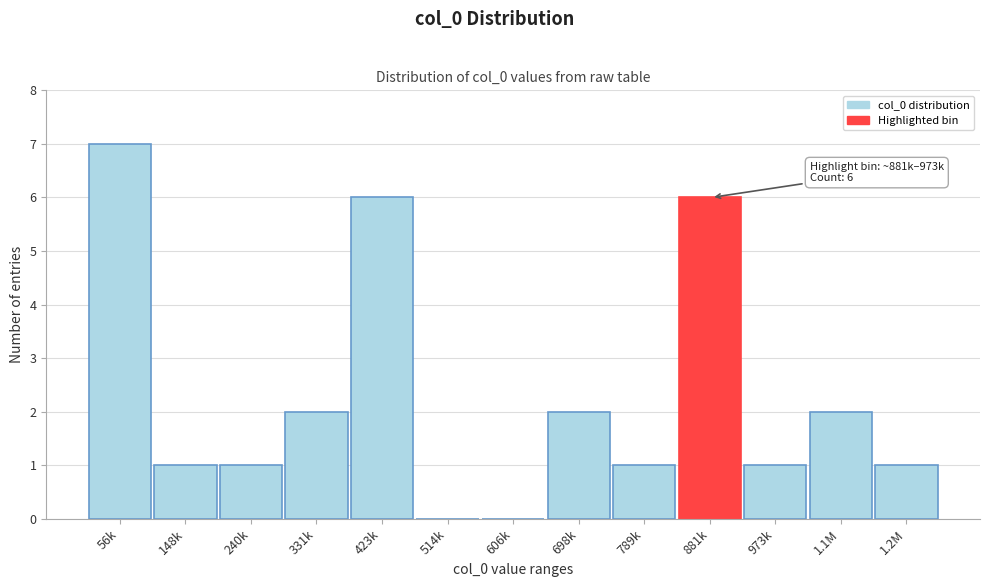

Reading left to right, what are all the values shown in this chart?

56k=7	148k=1	240k=1	331k=2	423k=6	514k=0	606k=0	698k=2	789k=1	881k=6	973k=1	1.1M=2	1.2M=1